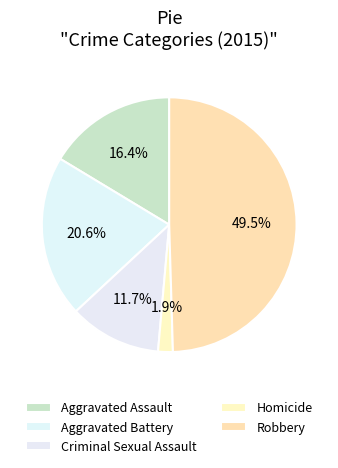

What is the ratio of the value at Aggravated Assault to the value at Aggravated Battery?

0.8